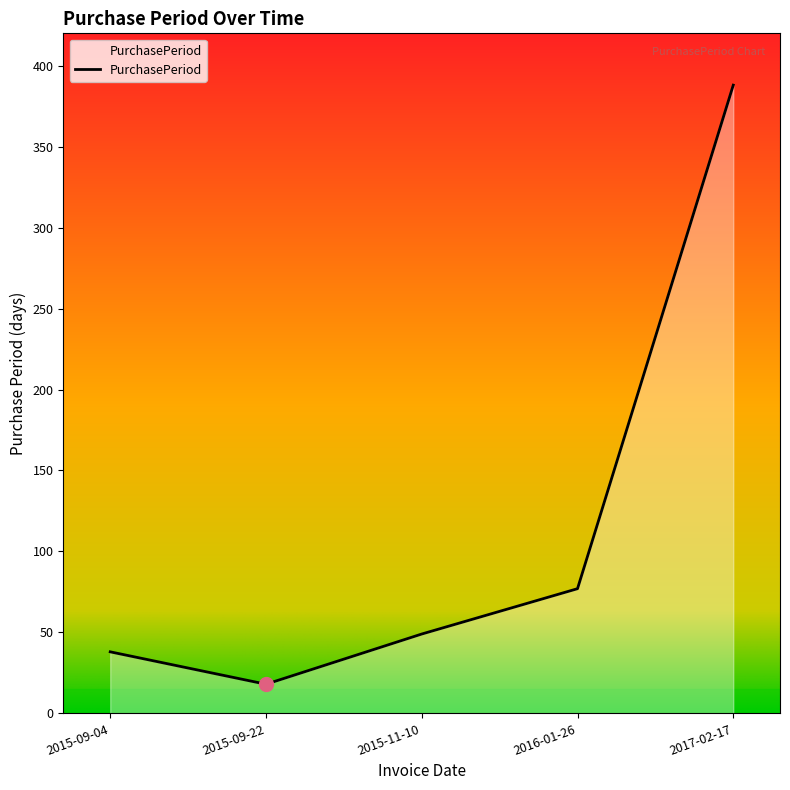

Reading right to left, what are all the values shown in this chart?

388	77	49	18	38